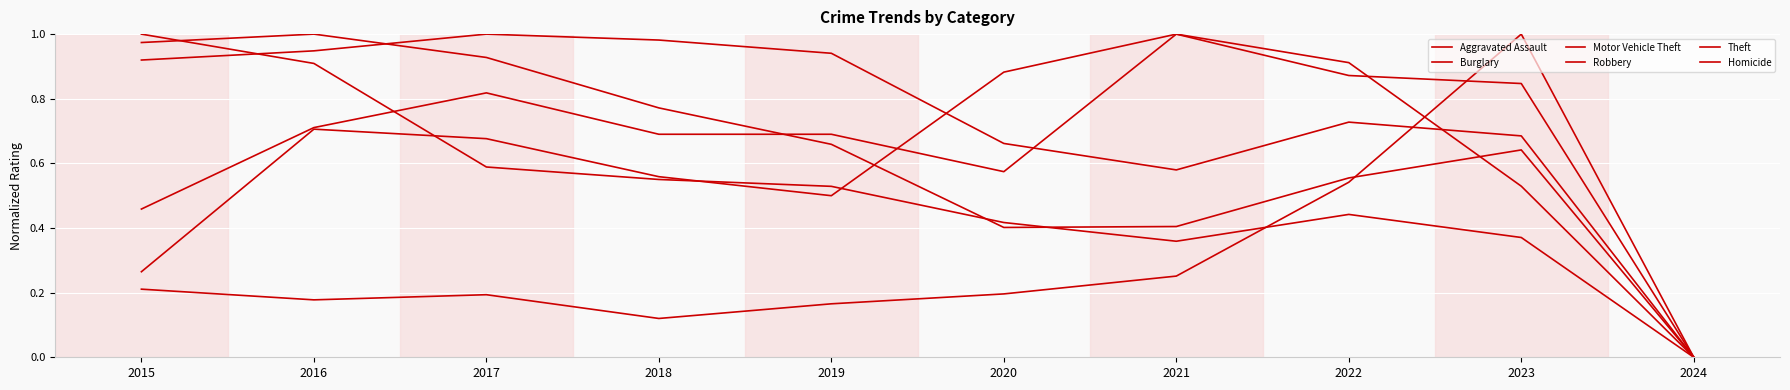

Is it true that Burglary equals 0.4 at 2021?

True